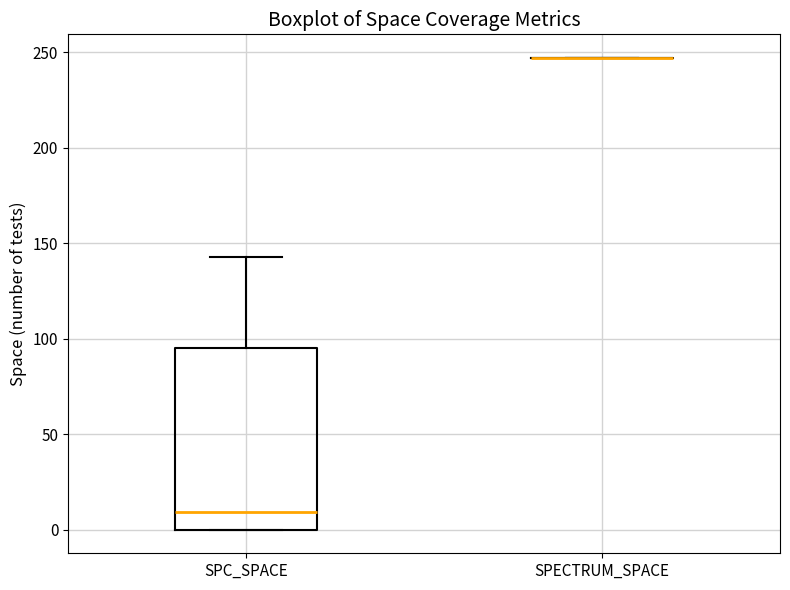

Reading left to right, read every box against the y-axis: the position of its median line, the range the box covers, and the ends of its whiskers. The values are not printed on the chart, so give them approximately, as read against the axis.

SPC_SPACE: median 10, box 0 to 95, whiskers 0 to 145
SPECTRUM_SPACE: box collapsed to a line at 245, whiskers 245 to 245